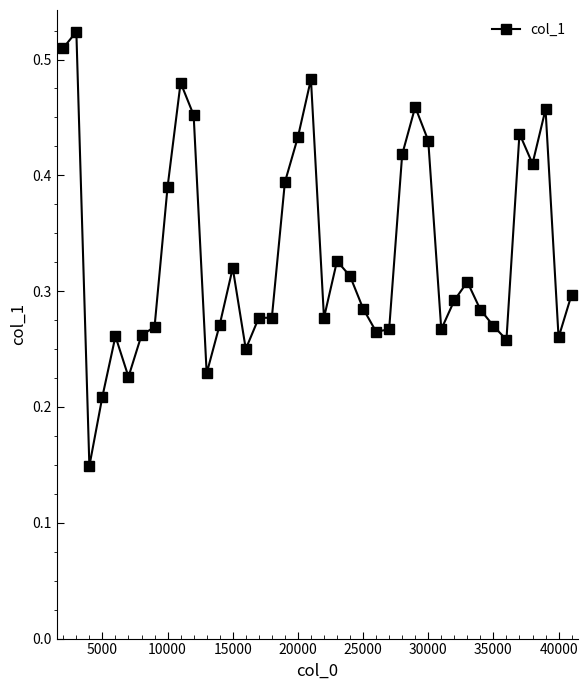

What is the sum of all values?

13.2